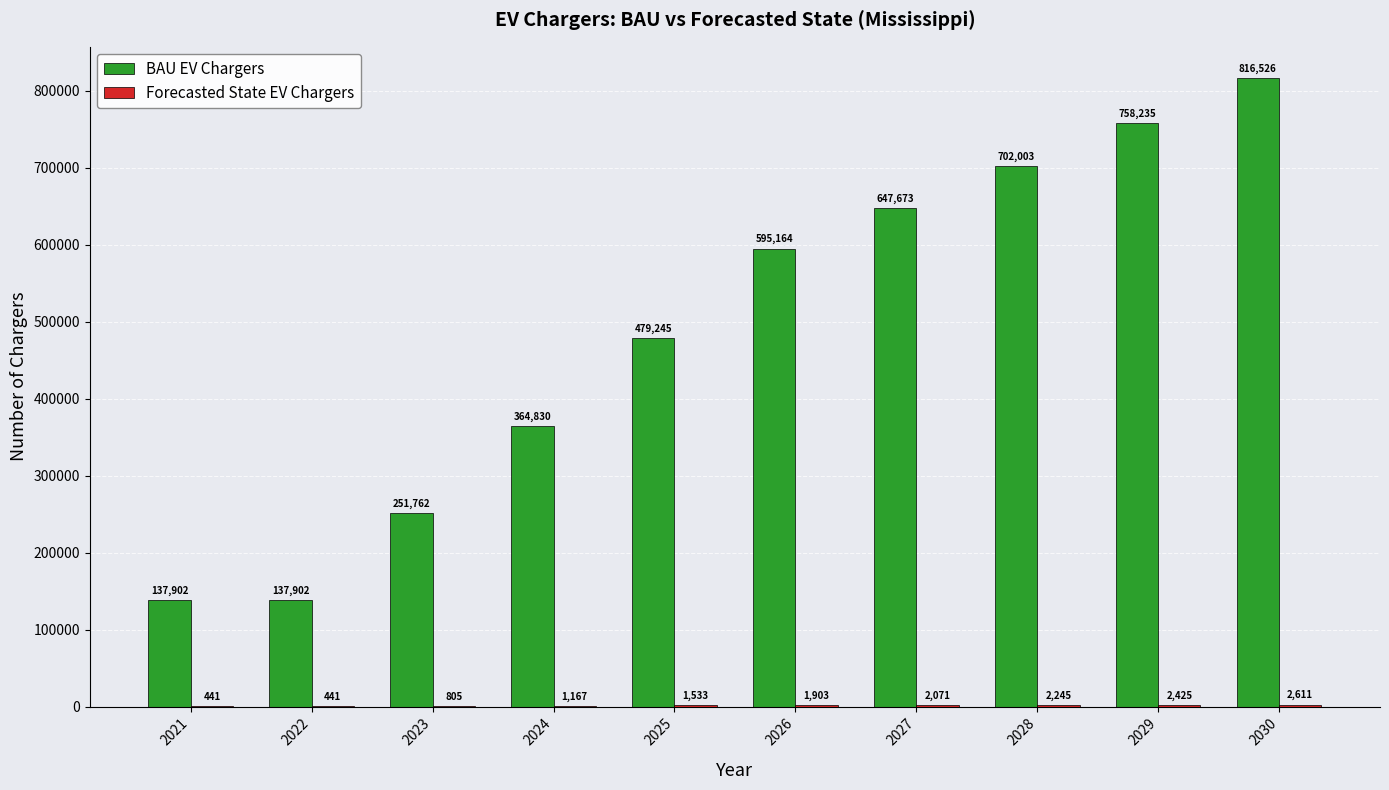

What is the sum of all BAU EV Chargers values?

4891242